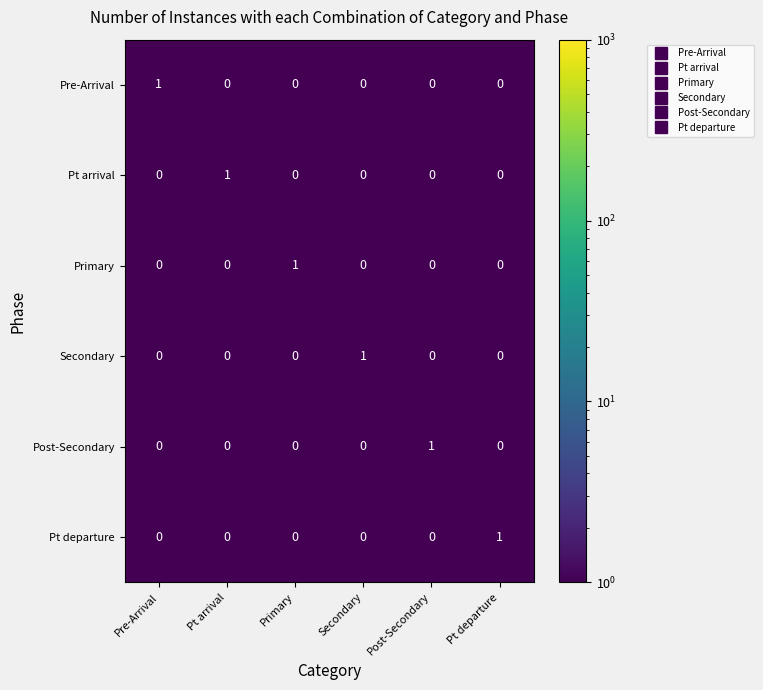

Count the Secondary values in the range 0 to 1.

6